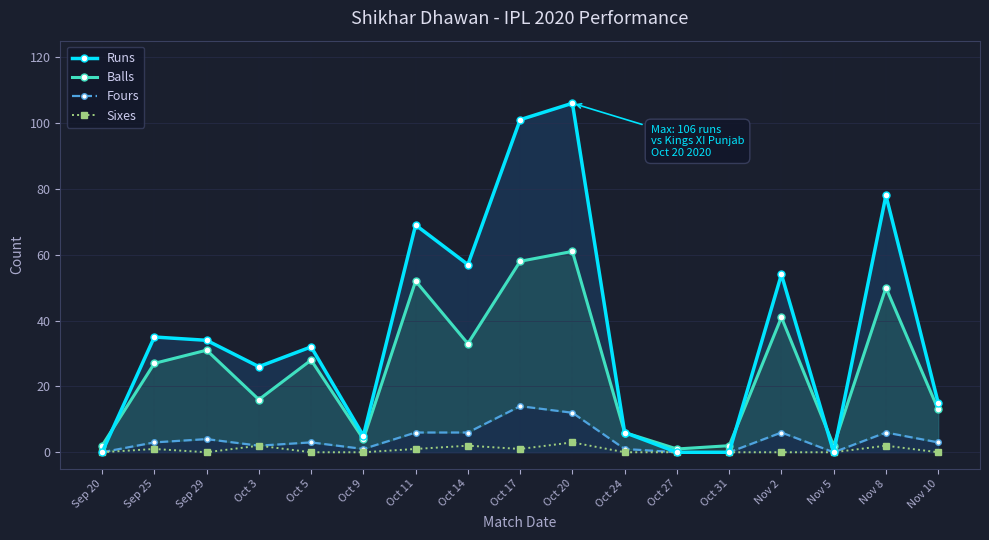

How many values in Runs are above zero?

13